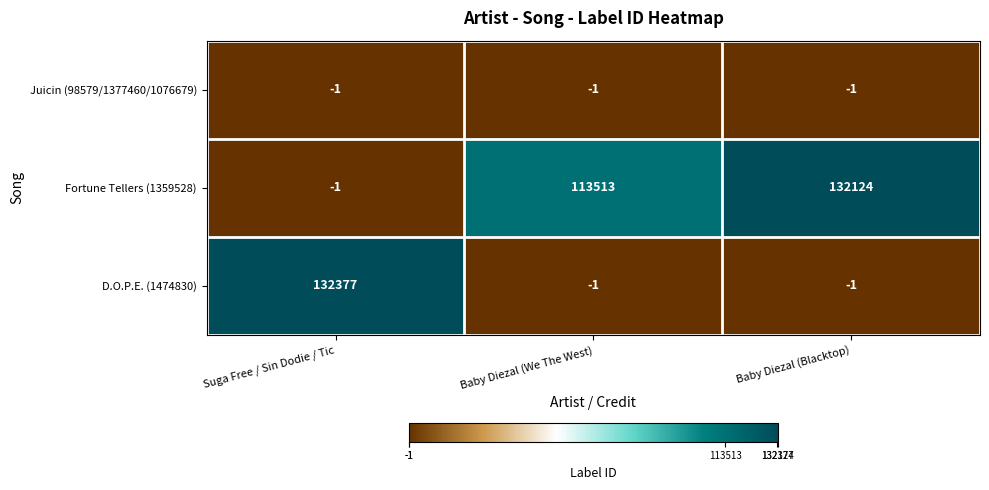

What is the difference between the highest and lowest values at Baby Diezal (We The West)?

113514